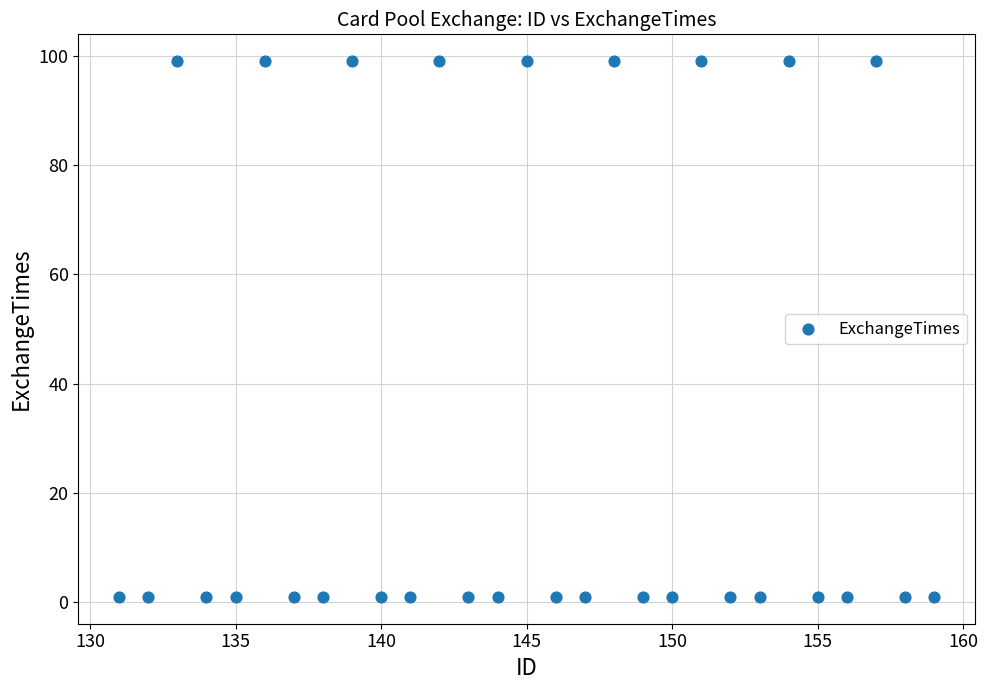

What is the range of Y values (max minus min)?

98